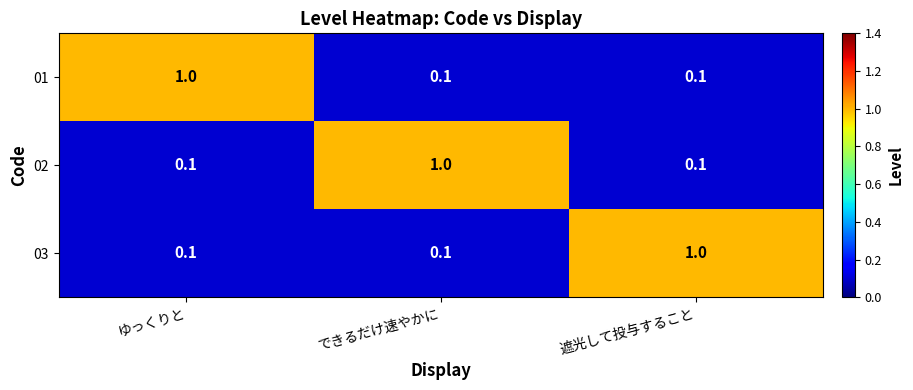

Is it true that 01 equals 0.3 at ゆっくりと?

False